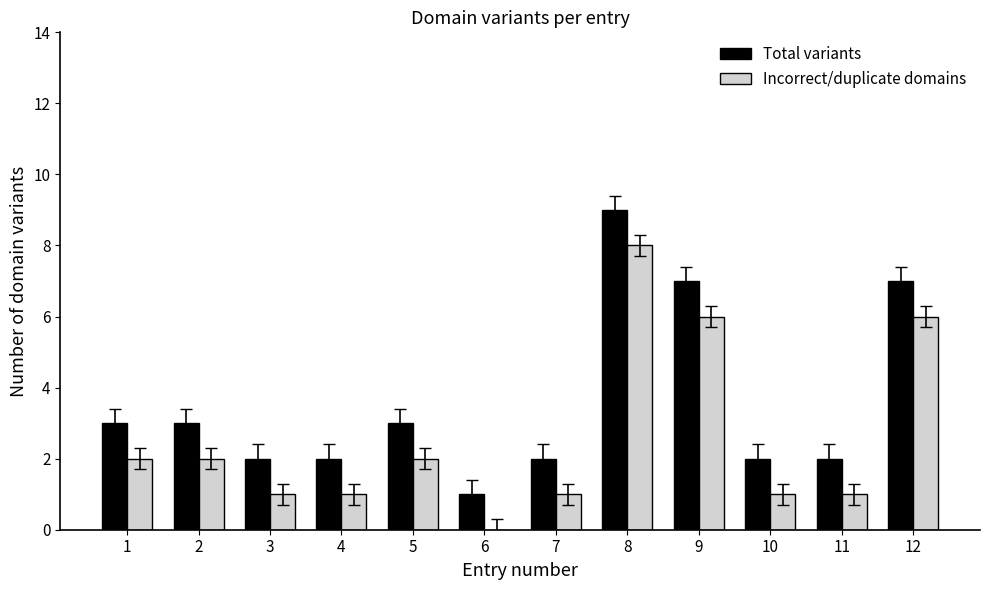

The value of Total variants at 7 is 2. True or false?

True